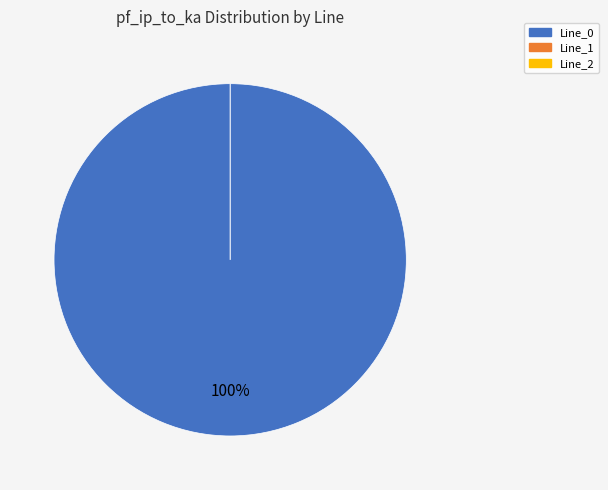

Which category accounts for the majority?

Line_0